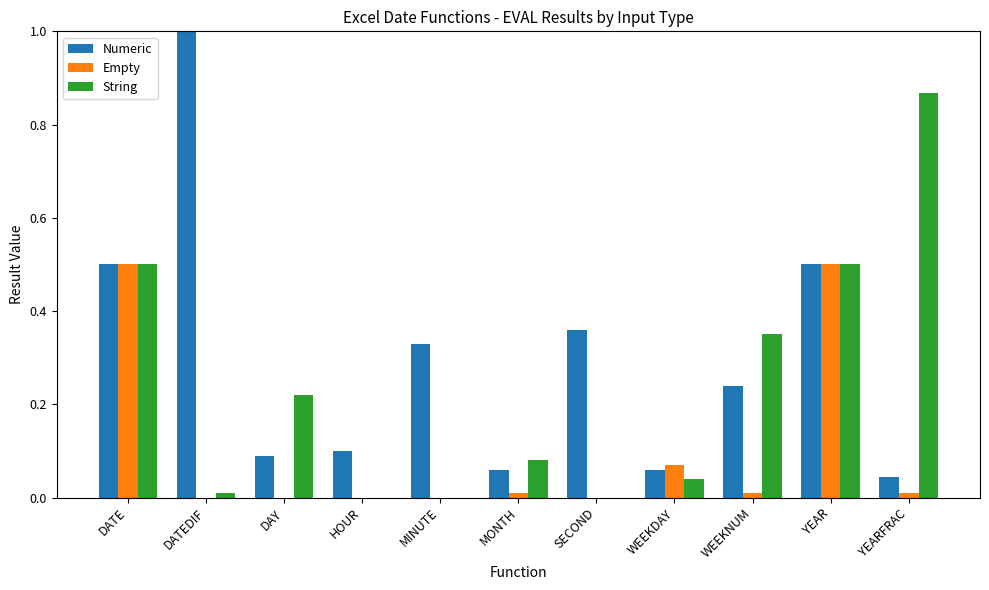

Which series has the largest total across all categories?

Numeric